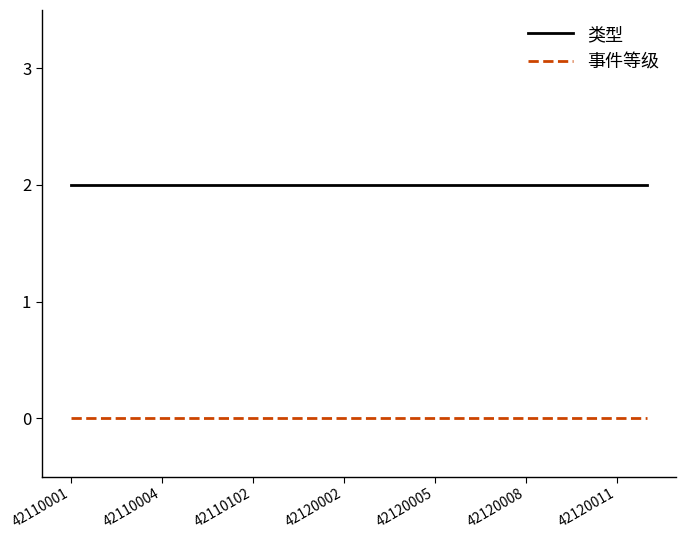

True or false: 类型 and 事件等级 cross at least once.

False